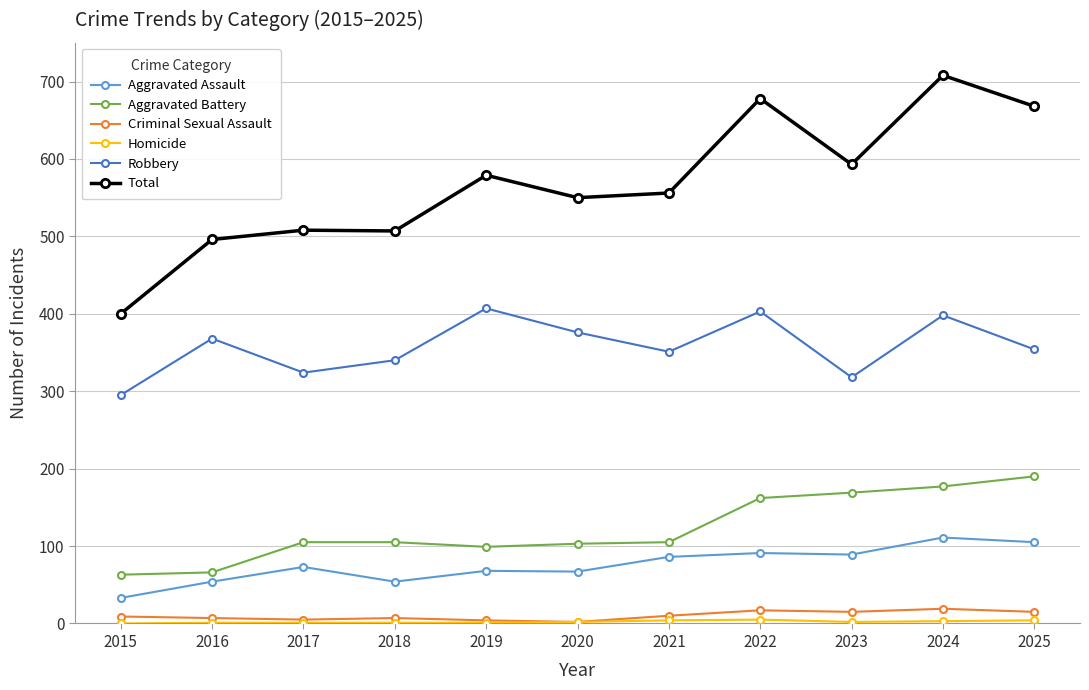

Which category has the highest value across all series?

2024